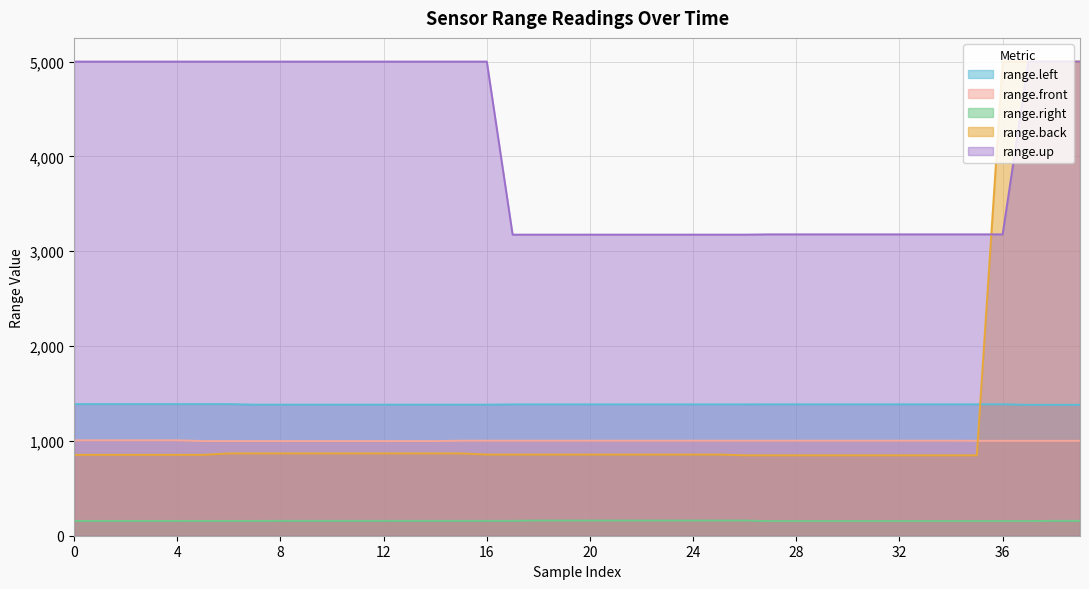

What is the total value across all series at 23?

6578